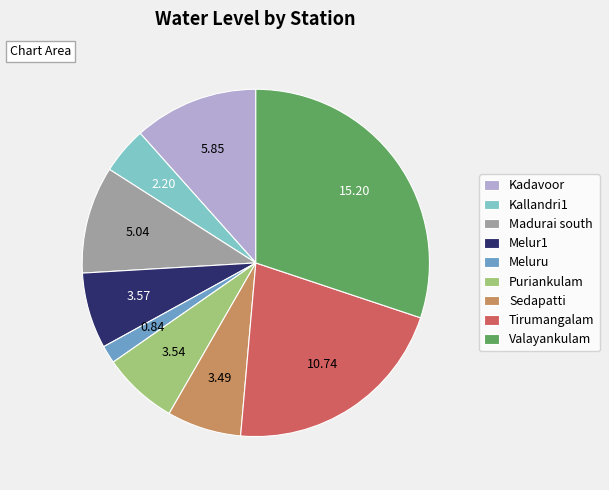

Count the number of slices in the pie.

9